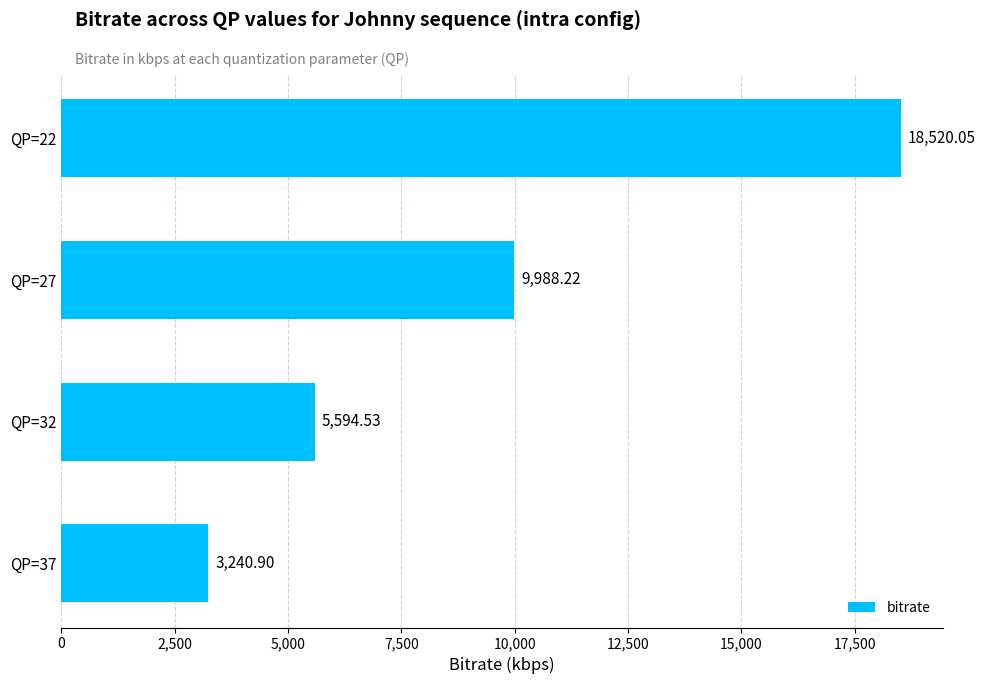

What is the change in value from QP=22 to QP=32?

-12925.5